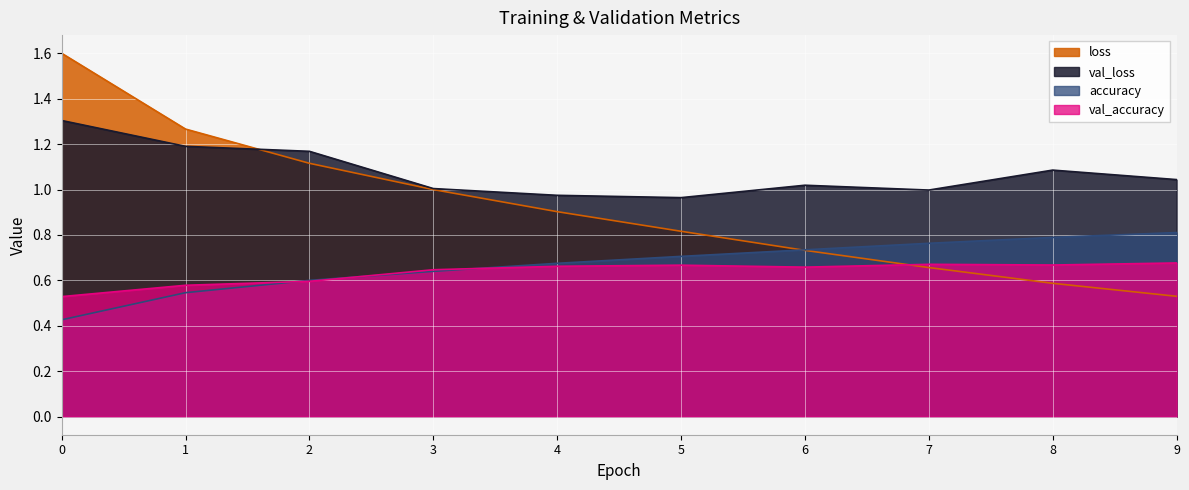

How many lines are shown in the chart?

4